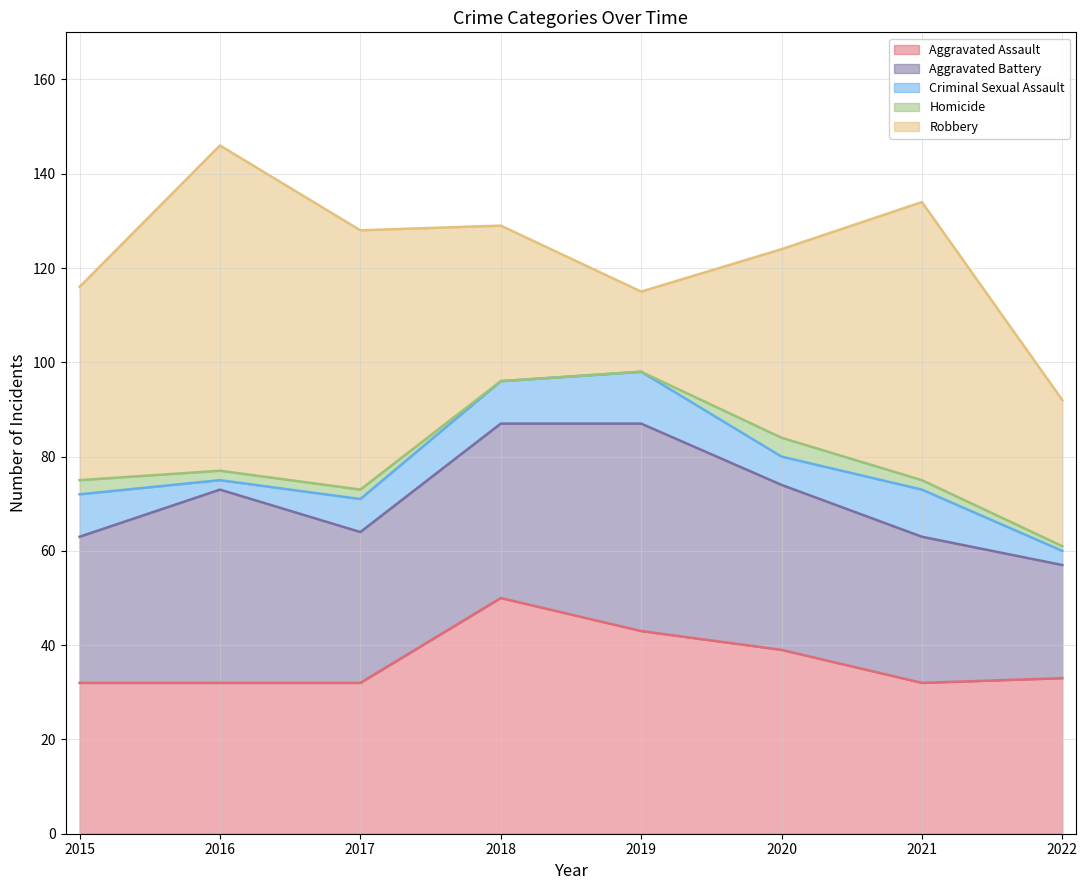

At which category is the sum across all series the highest?

2016